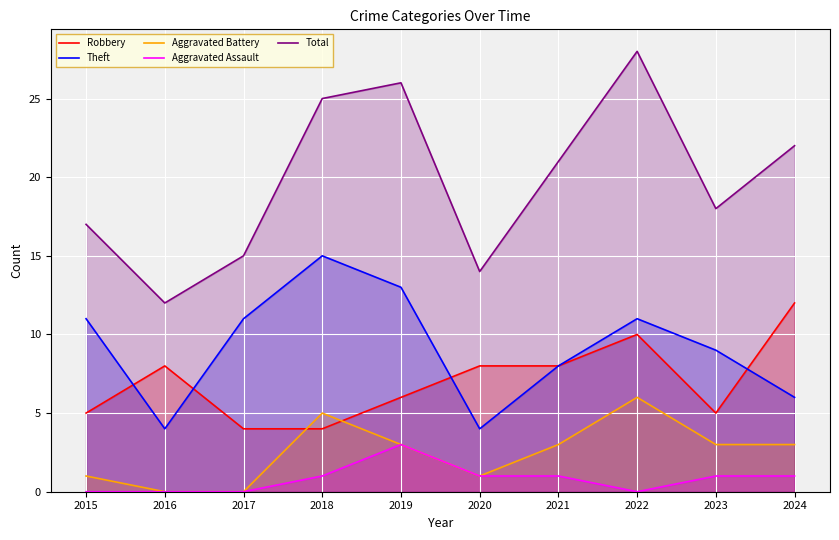

In Robbery, how many points are higher than both neighbors (excluding endpoints)?

2